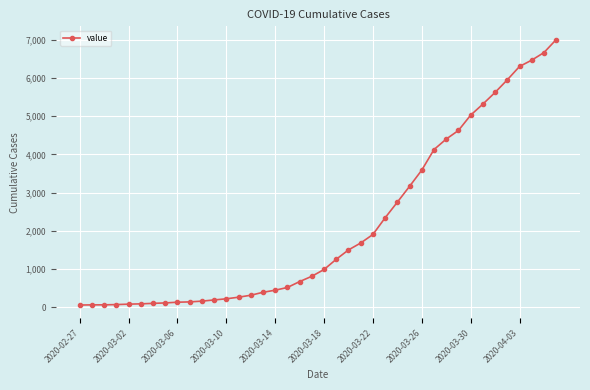

What is the minimum value shown in the chart?

64